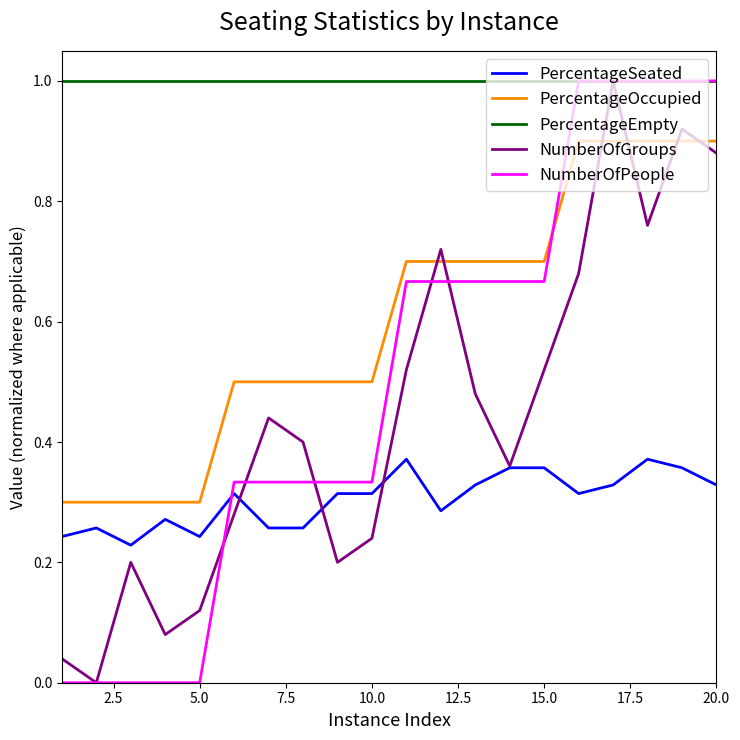

Which series has the largest total across all categories?

PercentageEmpty